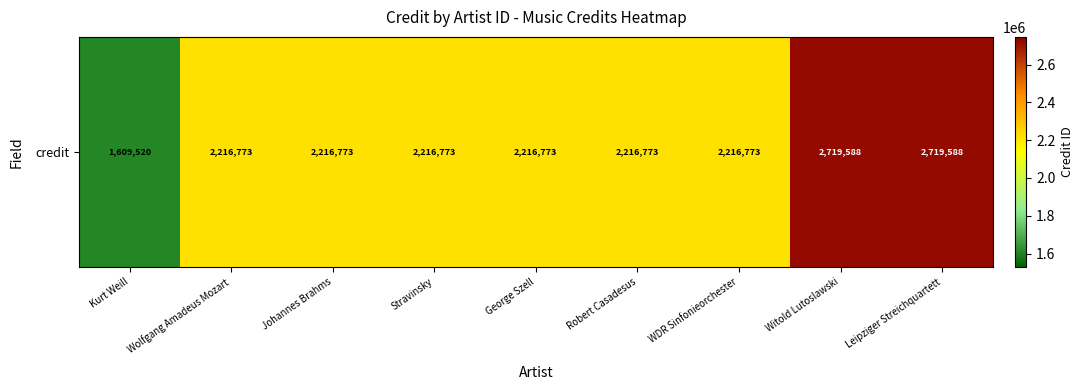

What is the change in value from Kurt Weill to Stravinsky?

+607253